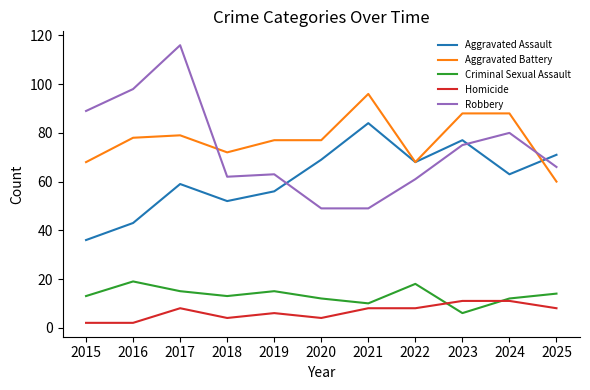

At which label does Robbery first exceed 66?

2015